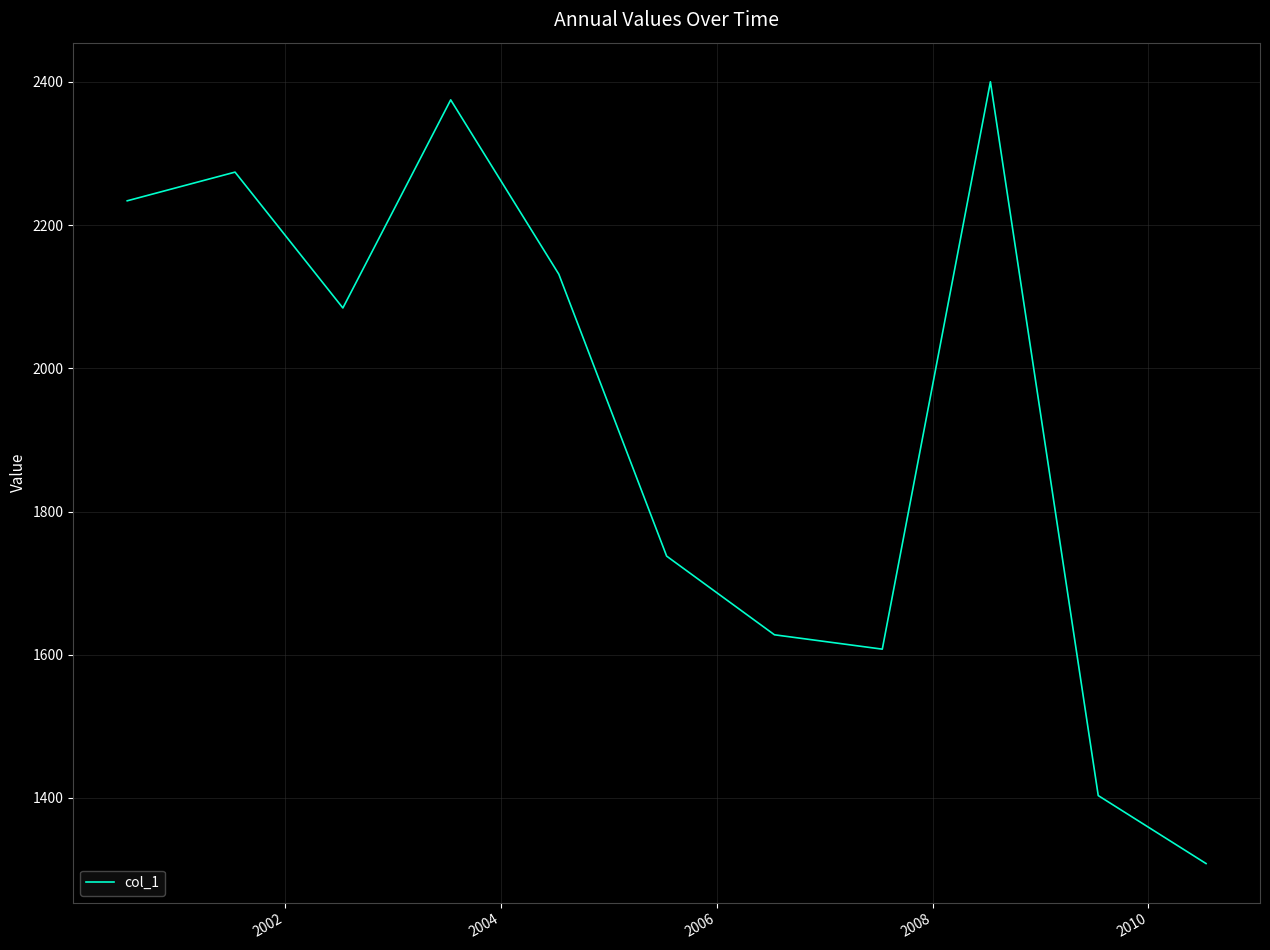

How many interior local valleys (lower than both neighbors) does the data have?

2